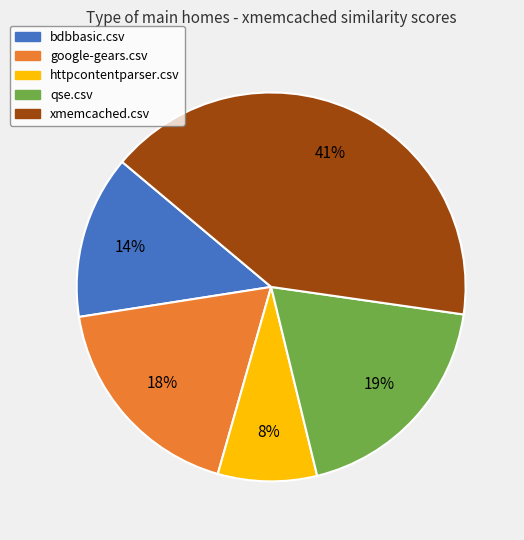

Do xmemcached.csv and httpcontentparser.csv together represent more than half of the pie?

No